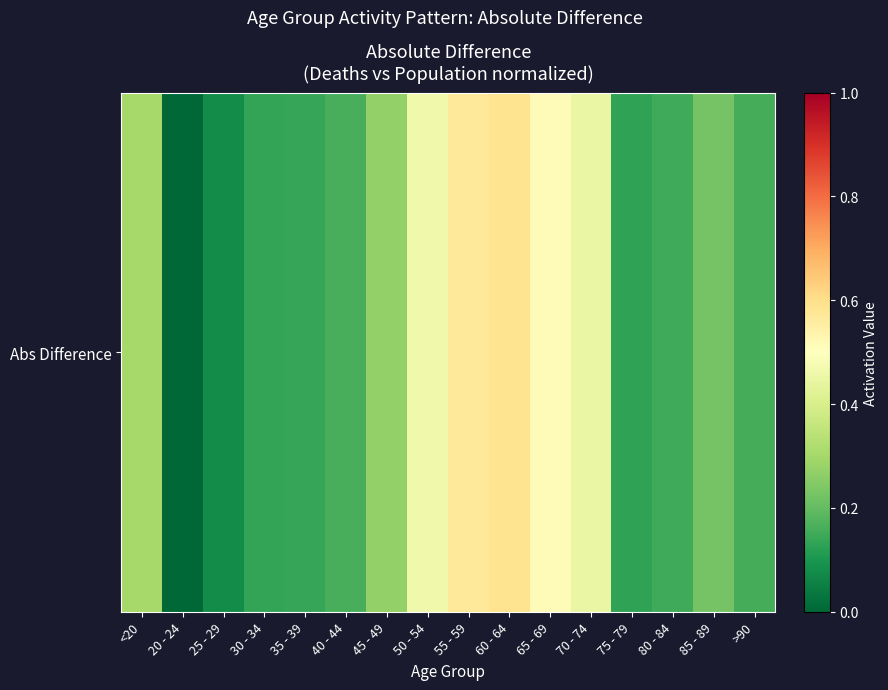

What value does the data have at 35 - 39?

0.1